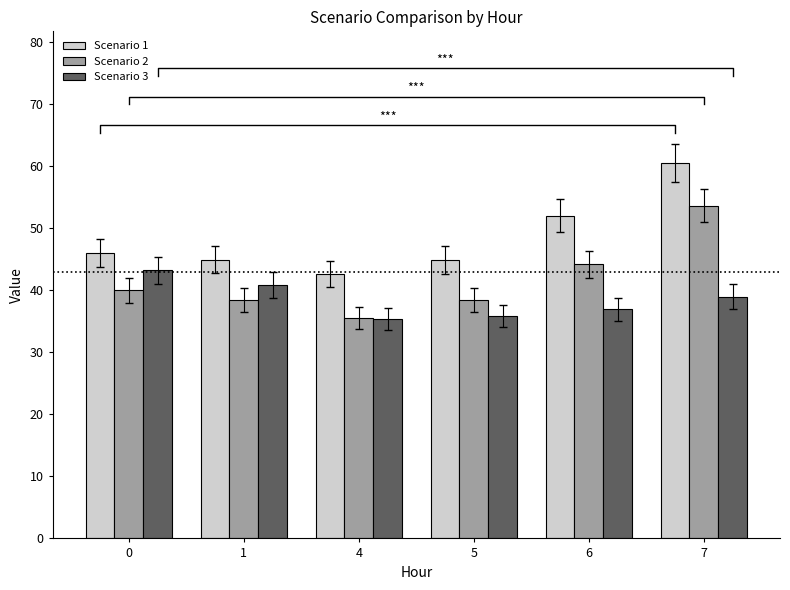

How many data points in Scenario 3 are above 39?

2